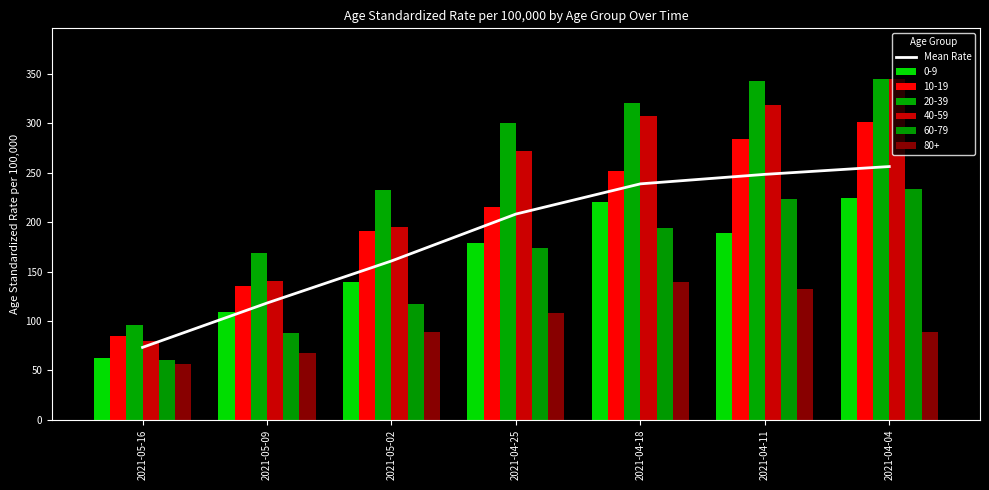

Rank the categories by value from highest to lowest.

2021-04-04, 2021-04-11, 2021-04-18, 2021-04-25, 2021-05-02, 2021-05-09, 2021-05-16